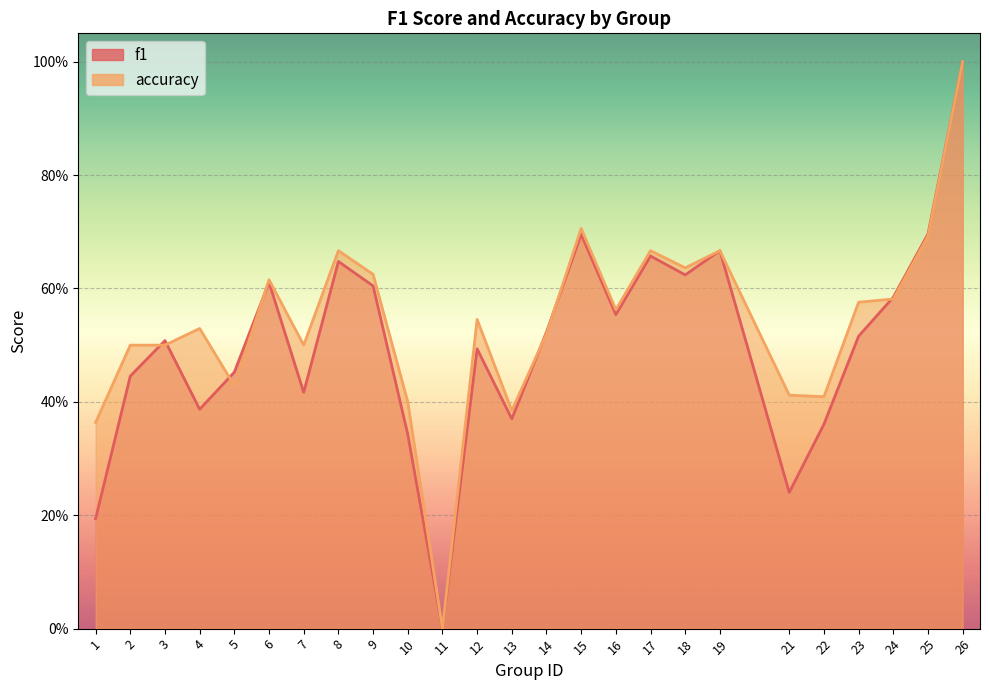

Reading right to left, extract all data points from this chart.

f1: 26=1.0	25=0.7	24=0.6	23=0.5	22=0.4	21=0.2	19=0.7	18=0.6	17=0.7	16=0.6	15=0.7	14=0.5	13=0.4	12=0.5	11=0.0	10=0.3	9=0.6	8=0.6	7=0.4	6=0.6	5=0.5	4=0.4	3=0.5	2=0.4	1=0.2
accuracy: 26=1.0	25=0.7	24=0.6	23=0.6	22=0.4	21=0.4	19=0.7	18=0.6	17=0.7	16=0.6	15=0.7	14=0.5	13=0.4	12=0.5	11=0.0	10=0.4	9=0.6	8=0.7	7=0.5	6=0.6	5=0.4	4=0.5	3=0.5	2=0.5	1=0.4